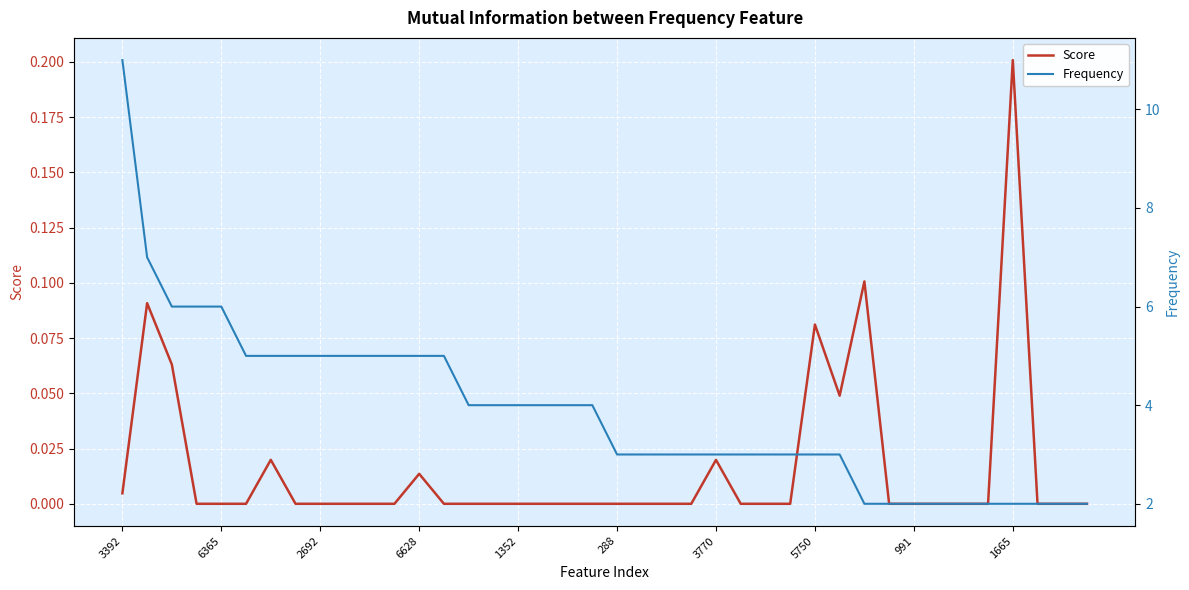

Which category has the highest value in the Score series?

1665